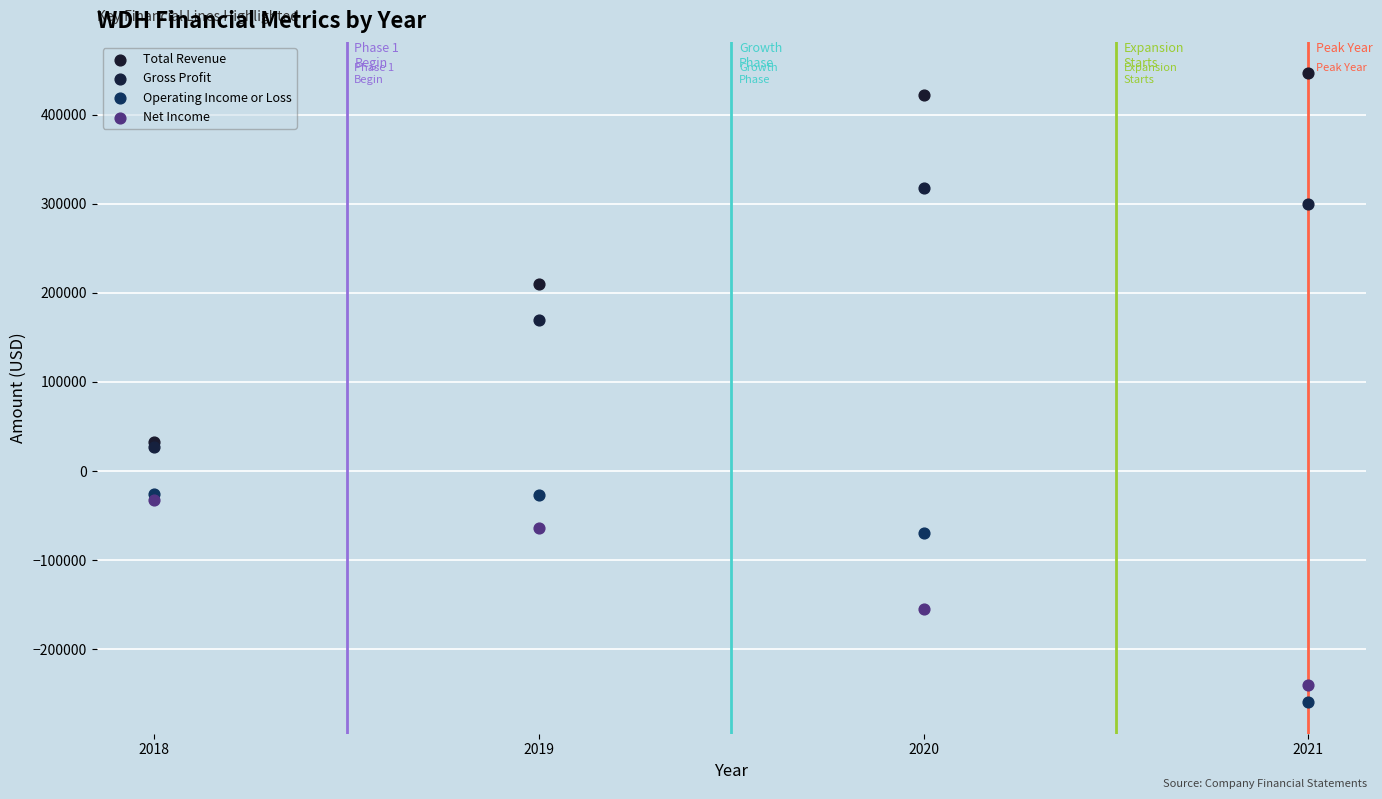

In the Operating Income or Loss series, what Y value is closest to -142800?

-69100